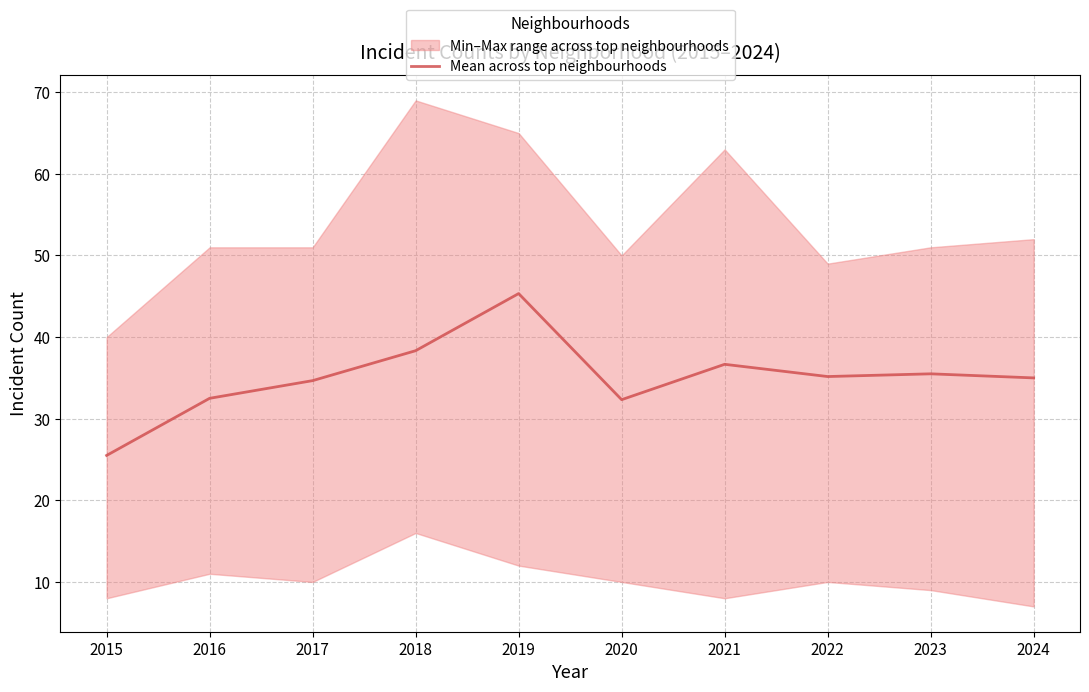

How many data points are less than 35?

4